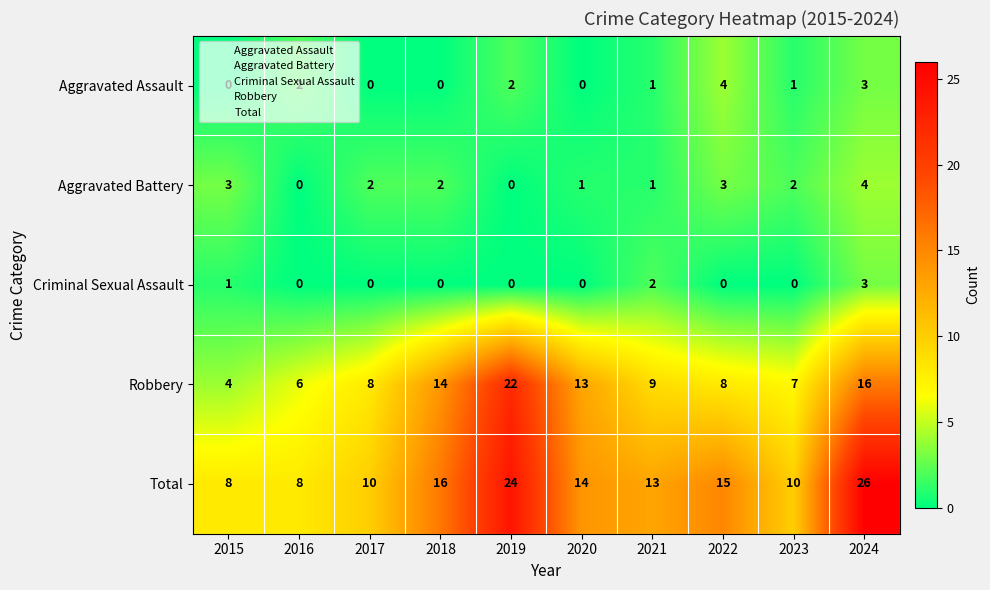

Between 2015 and 2018, which series saw the biggest shift?

Robbery